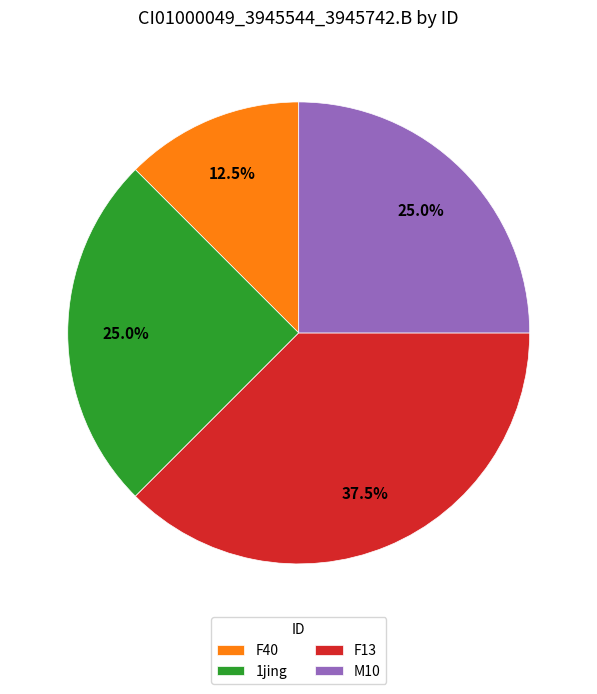

To the nearest percent, what is the difference between the largest and smallest slice percentages?

25%